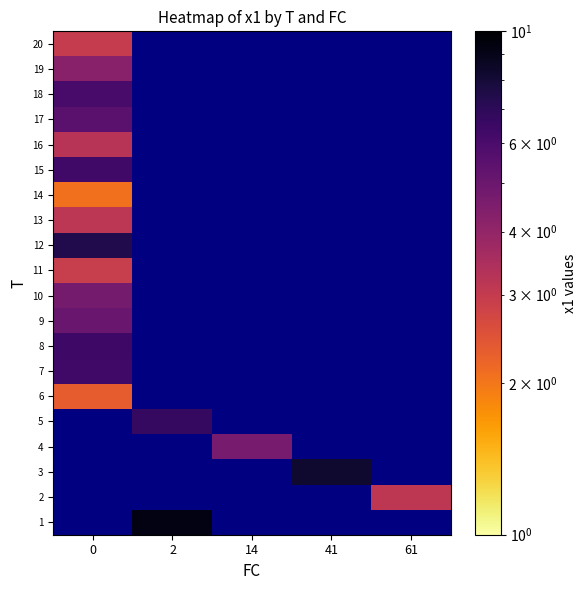

Between 2 and 41, which is larger?

2